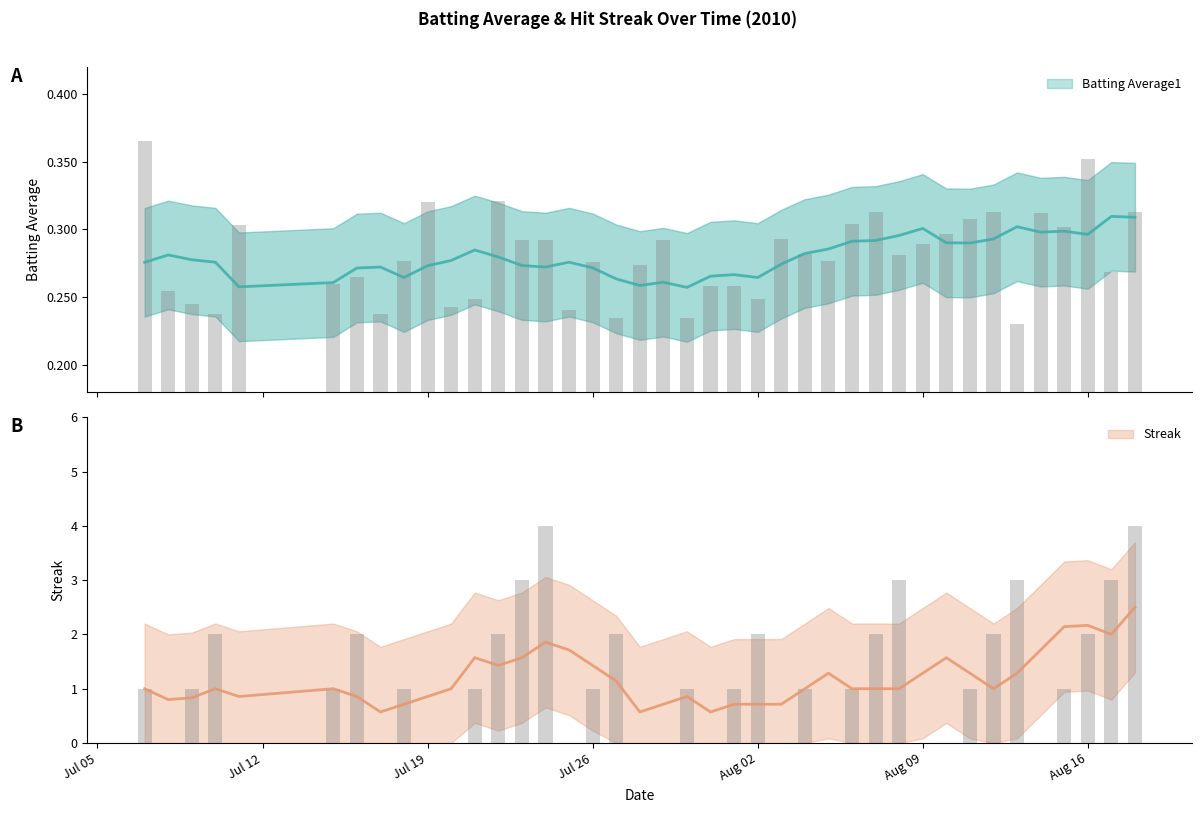

What is the average value of the Batting Average1 series?

0.3